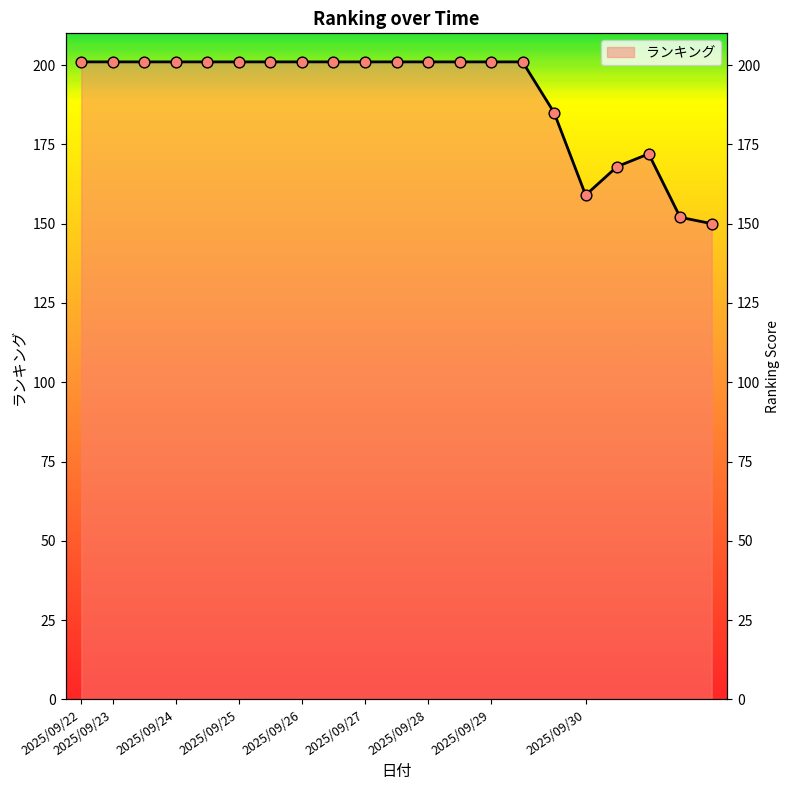

Between 2025/09/25 and 2025/09/27, which is larger?

2025/09/25